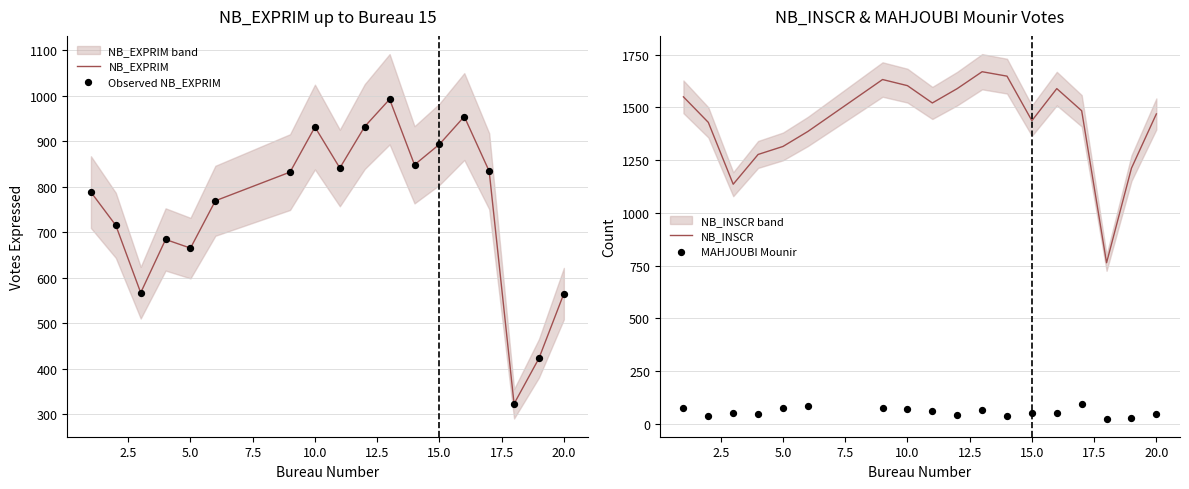

Which series has the largest total across all categories?

NB_INSCR